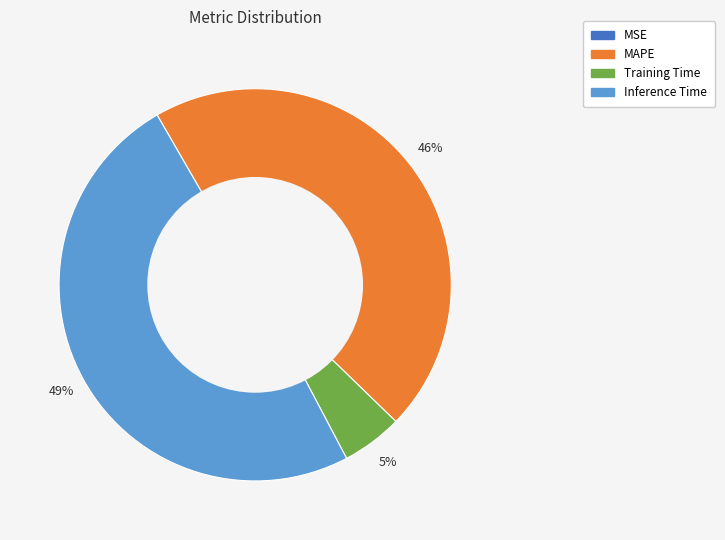

Does MAPE account for over 50% of the chart?

No